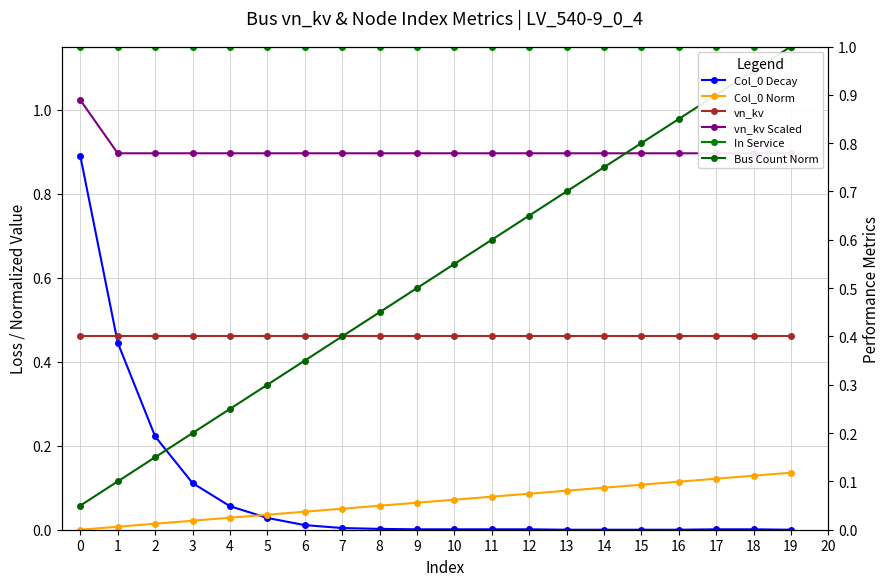

What is the value of the vn_kv point at the 14th from the left?

0.4